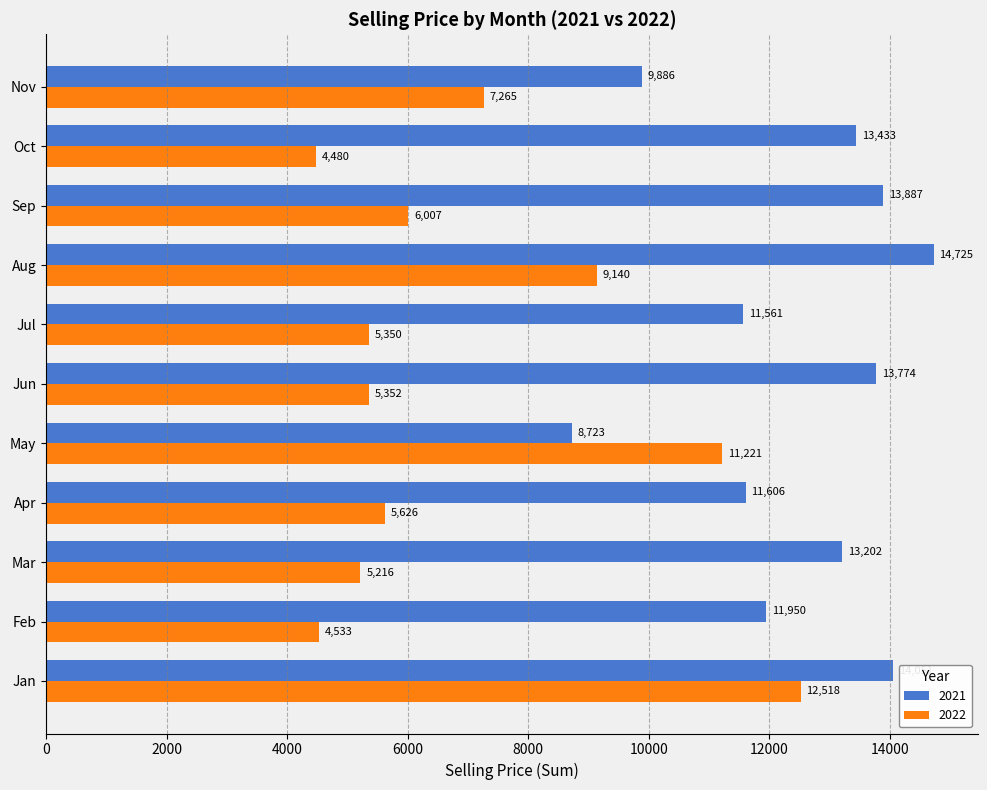

Which series has the largest total across all categories?

2021